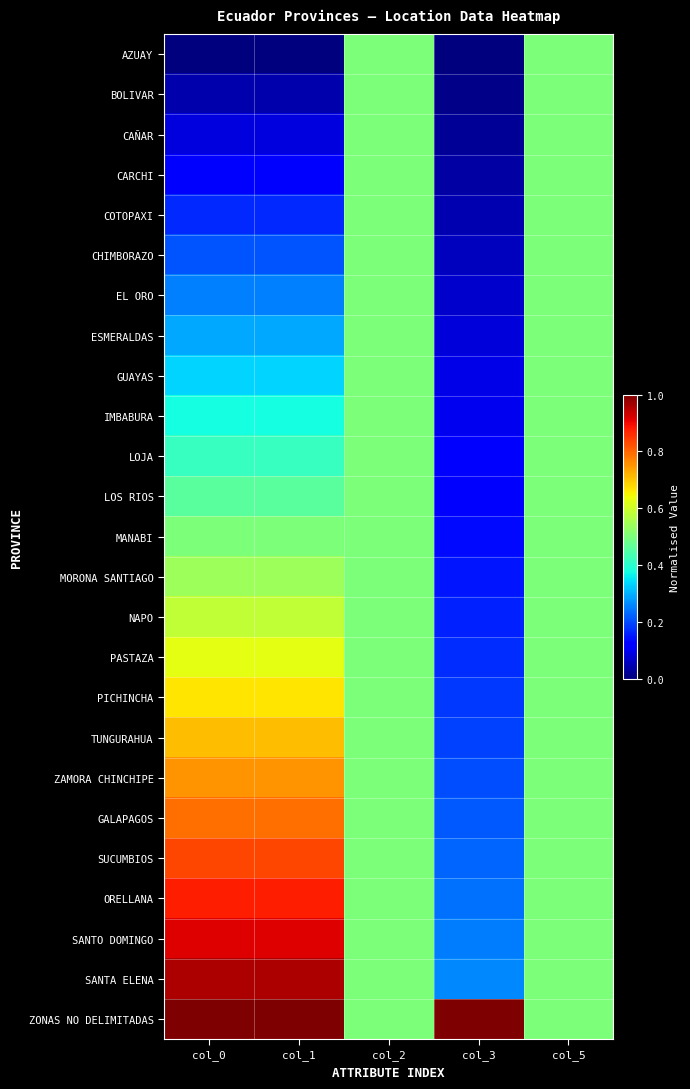

Reading left to right, extract all data points from this chart.

AZUAY: col_0=0.0	col_1=0.0	col_2=0.5	col_3=0.0	col_5=0.5
BOLIVAR: col_0=0.0	col_1=0.0	col_2=0.5	col_3=0.0	col_5=0.5
CAÑAR: col_0=0.1	col_1=0.1	col_2=0.5	col_3=0.0	col_5=0.5
CARCHI: col_0=0.1	col_1=0.1	col_2=0.5	col_3=0.0	col_5=0.5
COTOPAXI: col_0=0.2	col_1=0.2	col_2=0.5	col_3=0.0	col_5=0.5
CHIMBORAZO: col_0=0.2	col_1=0.2	col_2=0.5	col_3=0.1	col_5=0.5
EL ORO: col_0=0.2	col_1=0.2	col_2=0.5	col_3=0.1	col_5=0.5
ESMERALDAS: col_0=0.3	col_1=0.3	col_2=0.5	col_3=0.1	col_5=0.5
GUAYAS: col_0=0.3	col_1=0.3	col_2=0.5	col_3=0.1	col_5=0.5
IMBABURA: col_0=0.4	col_1=0.4	col_2=0.5	col_3=0.1	col_5=0.5
LOJA: col_0=0.4	col_1=0.4	col_2=0.5	col_3=0.1	col_5=0.5
LOS RIOS: col_0=0.5	col_1=0.5	col_2=0.5	col_3=0.1	col_5=0.5
MANABI: col_0=0.5	col_1=0.5	col_2=0.5	col_3=0.1	col_5=0.5
MORONA SANTIAGO: col_0=0.5	col_1=0.5	col_2=0.5	col_3=0.1	col_5=0.5
NAPO: col_0=0.6	col_1=0.6	col_2=0.5	col_3=0.2	col_5=0.5
PASTAZA: col_0=0.6	col_1=0.6	col_2=0.5	col_3=0.2	col_5=0.5
PICHINCHA: col_0=0.7	col_1=0.7	col_2=0.5	col_3=0.2	col_5=0.5
TUNGURAHUA: col_0=0.7	col_1=0.7	col_2=0.5	col_3=0.2	col_5=0.5
ZAMORA CHINCHIPE: col_0=0.8	col_1=0.8	col_2=0.5	col_3=0.2	col_5=0.5
GALAPAGOS: col_0=0.8	col_1=0.8	col_2=0.5	col_3=0.2	col_5=0.5
SUCUMBIOS: col_0=0.8	col_1=0.8	col_2=0.5	col_3=0.2	col_5=0.5
ORELLANA: col_0=0.9	col_1=0.9	col_2=0.5	col_3=0.2	col_5=0.5
SANTO DOMINGO: col_0=0.9	col_1=0.9	col_2=0.5	col_3=0.2	col_5=0.5
SANTA ELENA: col_0=1.0	col_1=1.0	col_2=0.5	col_3=0.3	col_5=0.5
ZONAS NO DELIMITADAS: col_0=1.0	col_1=1.0	col_2=0.5	col_3=1.0	col_5=0.5